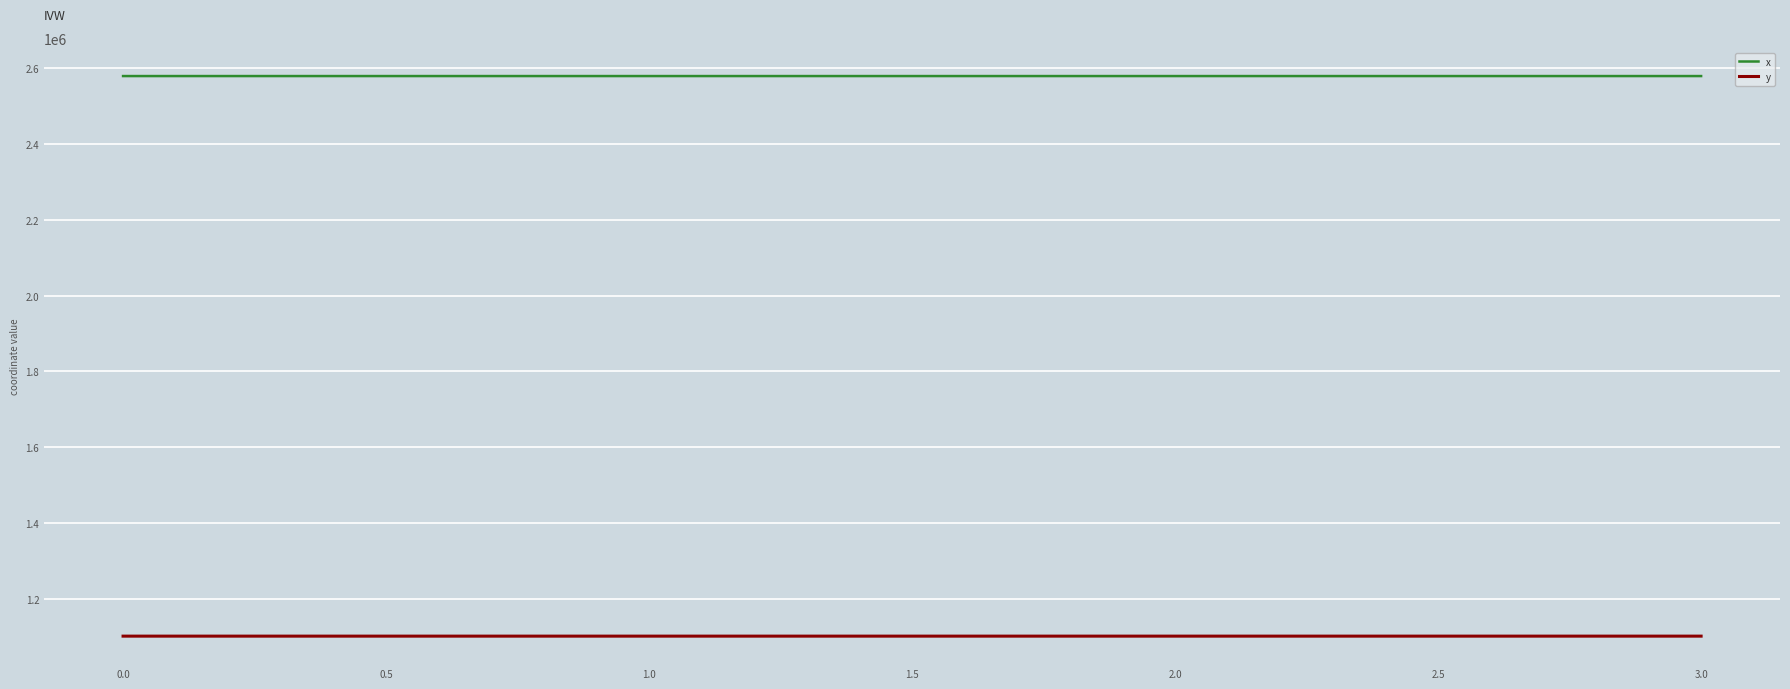

True or false: x has more than 1 points higher than both neighbors.

False